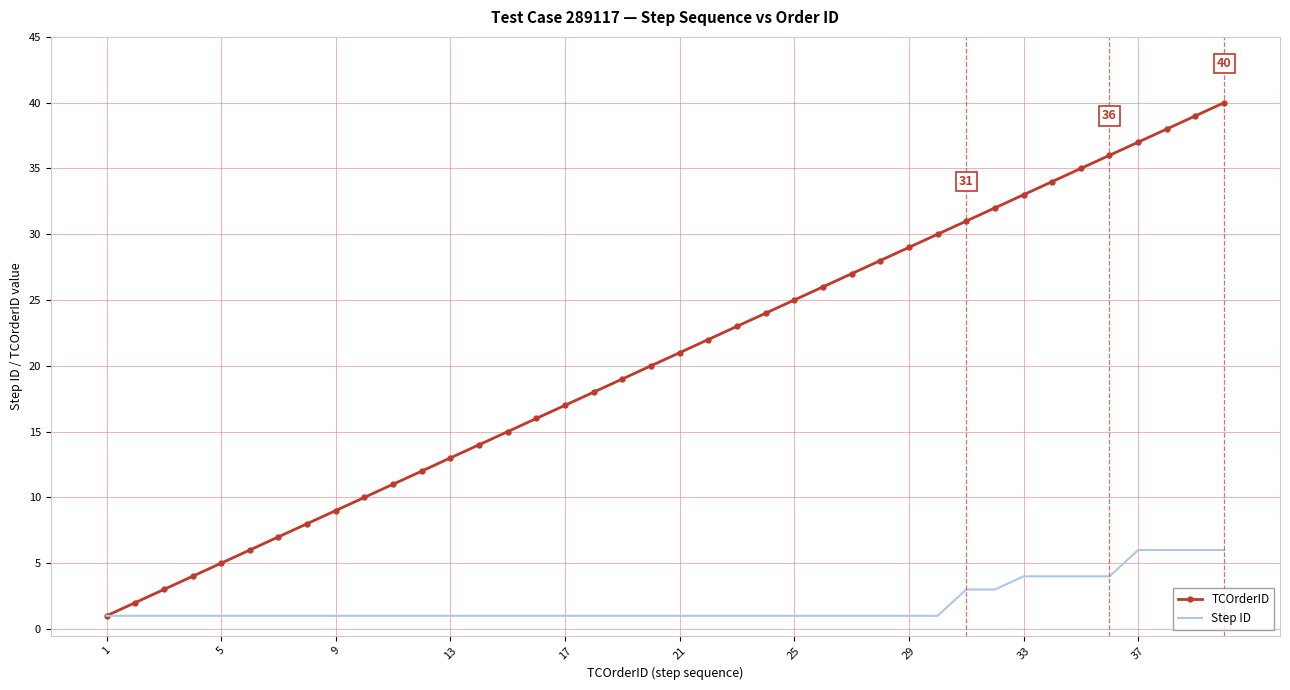

What is the maximum value for Step ID?

6